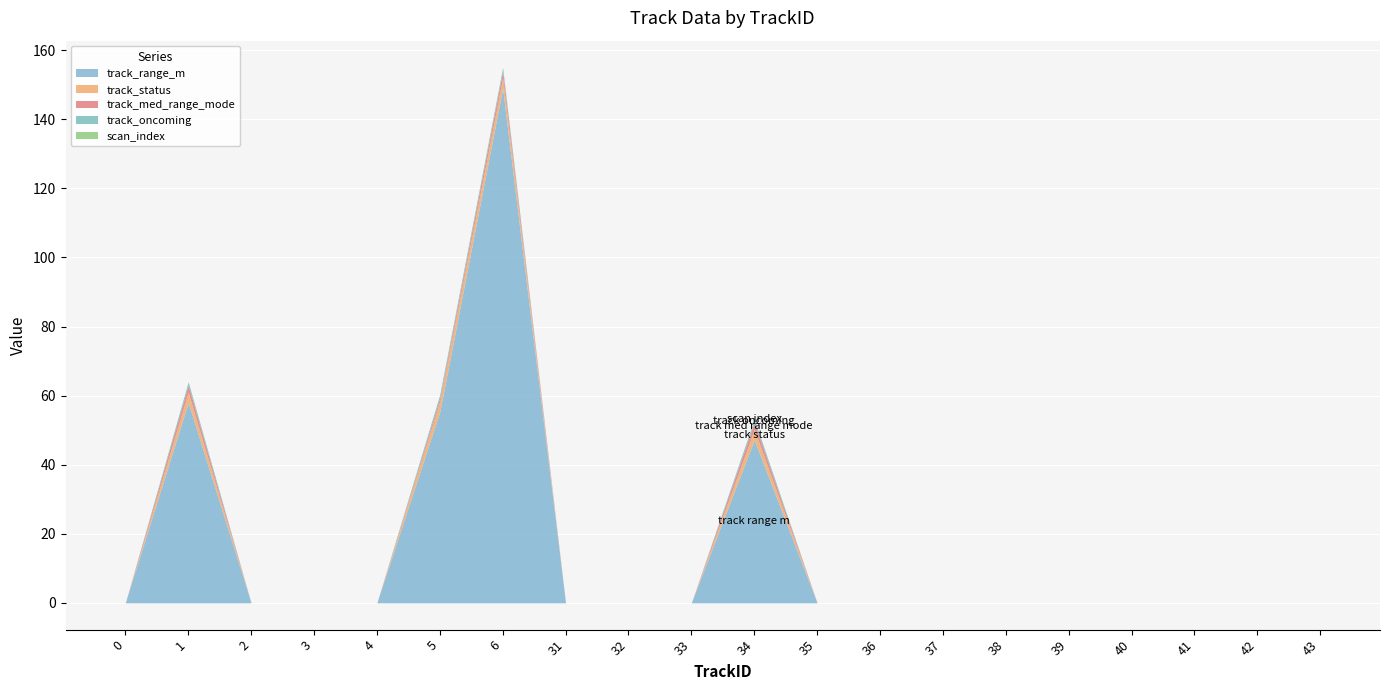

At which category is the sum across all series the highest?

6